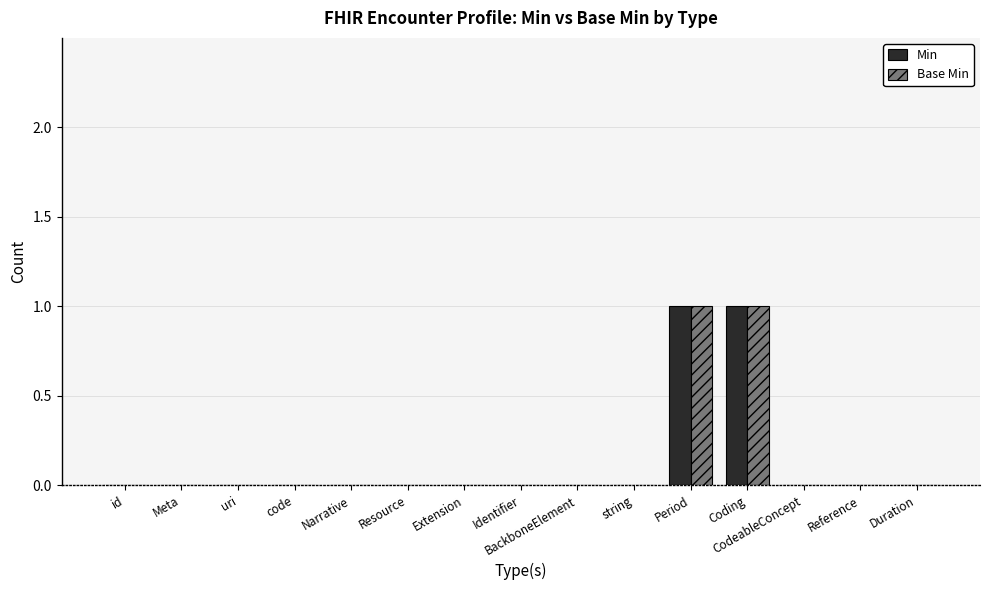

Is the value of Base Min at Period greater than the value of Min at BackboneElement?

Yes